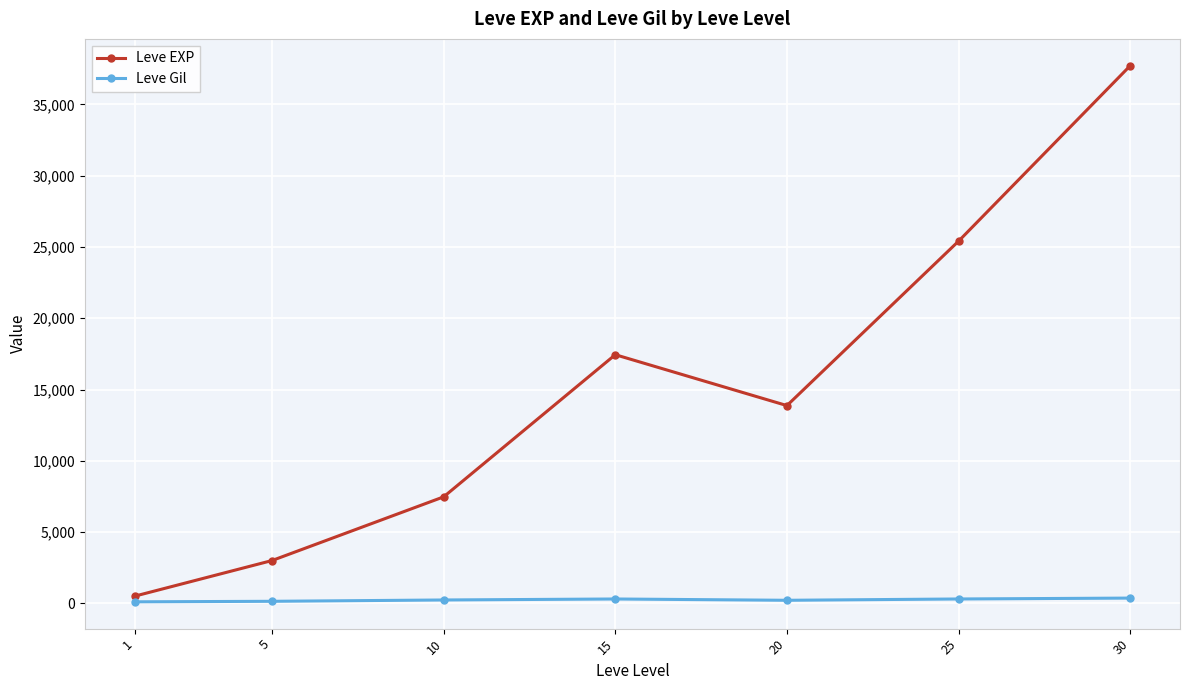

At which category is the sum across all series the highest?

30